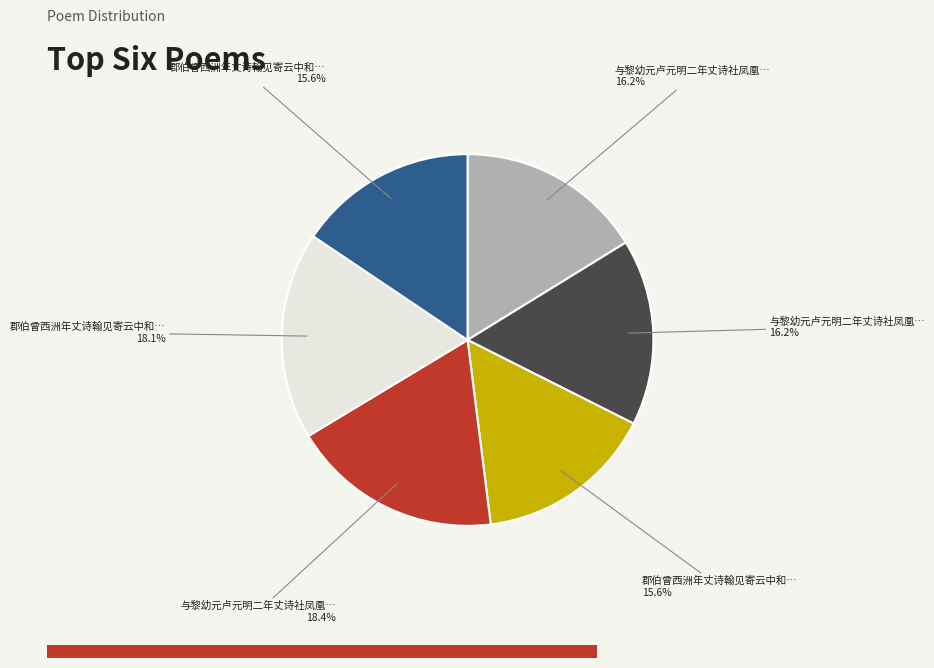

Is there any slice that represents more than half of the pie?

No